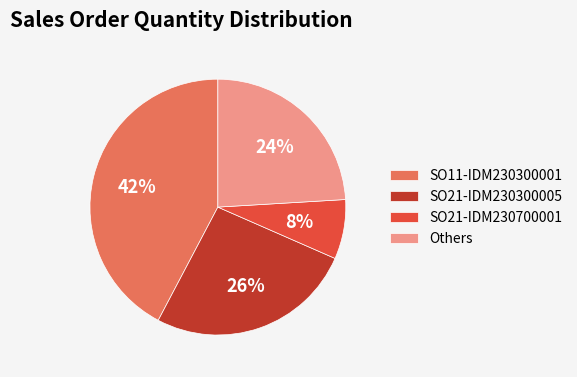

Which slice is the largest?

SO11-IDM230300001